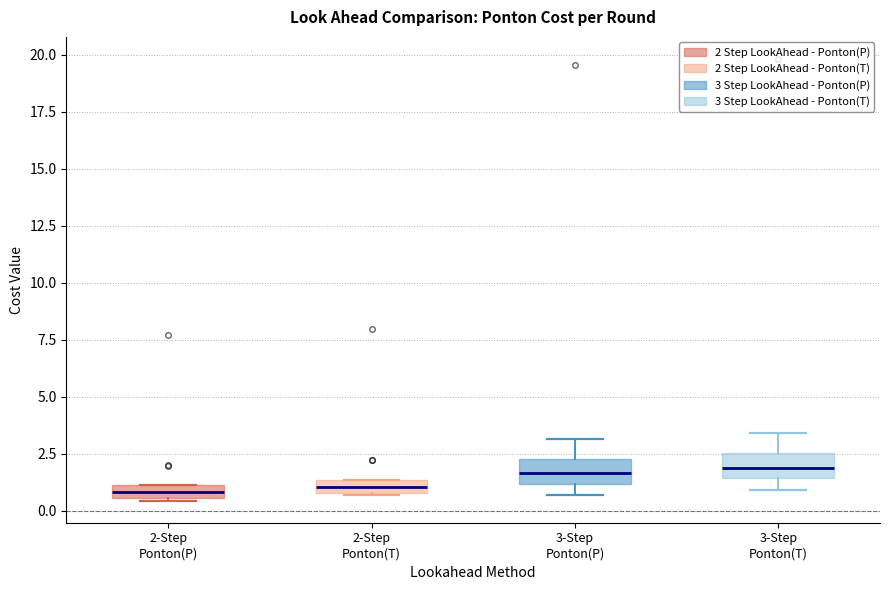

Where is the upper edge of the box for 2-Step Ponton(P) on the y-axis? The values are not printed on the chart, so give them approximately, as read against the axis.

1.0